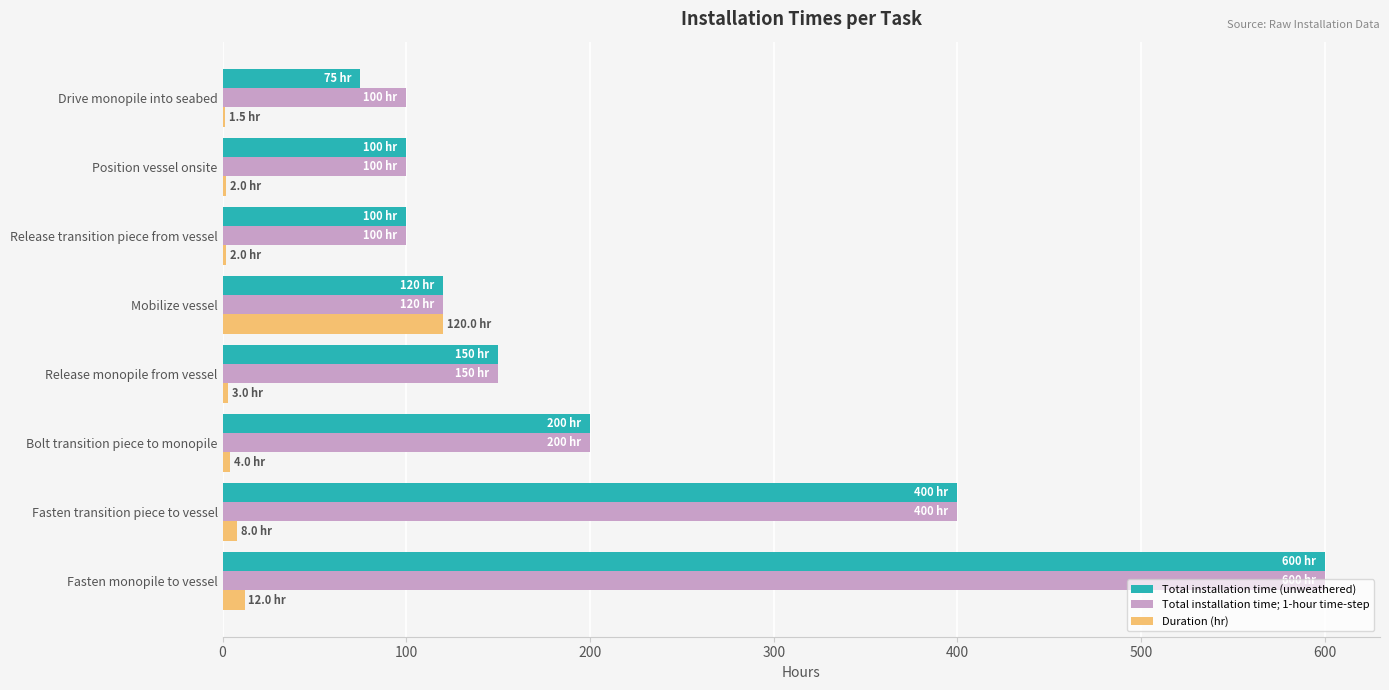

True or false: Total installation time (unweathered) has a value of 120.0 at Mobilize vessel.

True